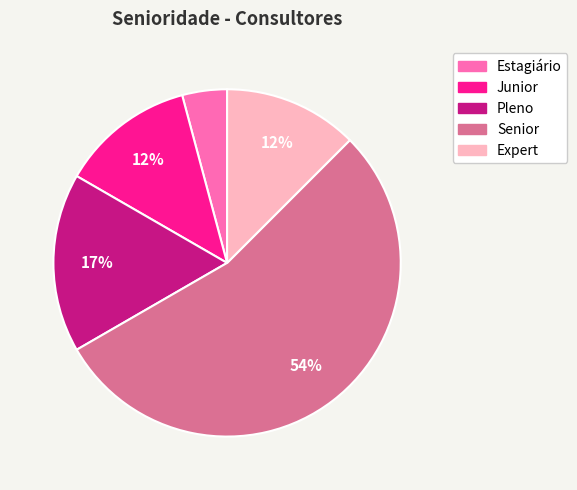

Does Junior represent more than half of the total?

No